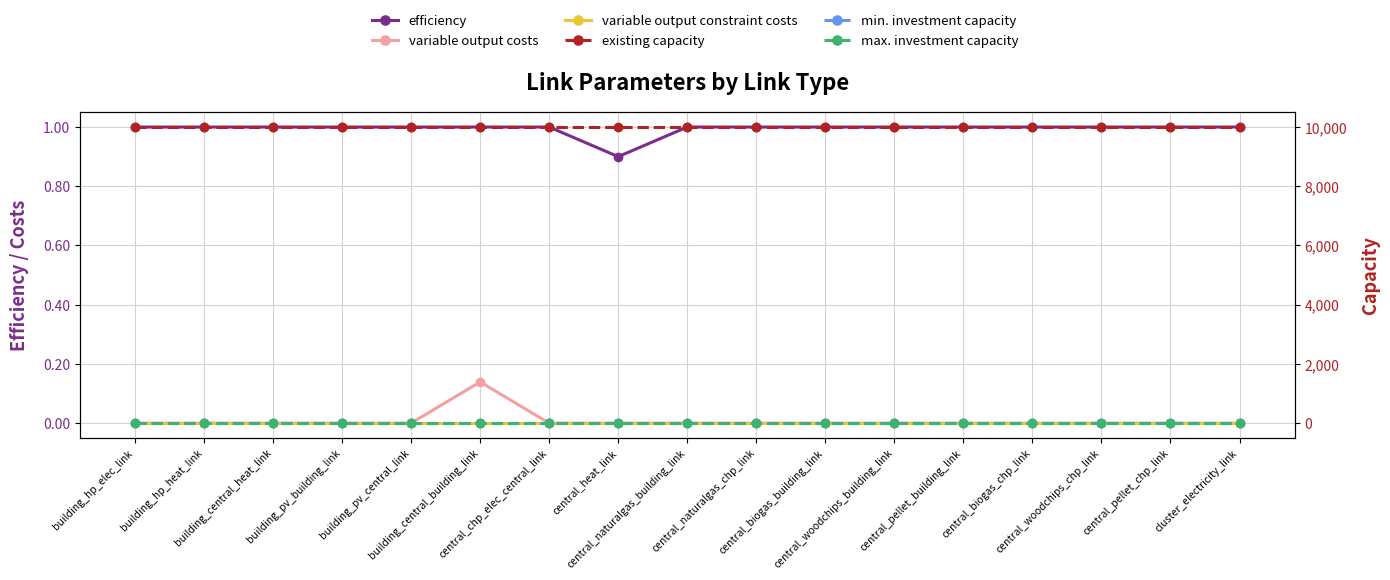

List the labels in order of efficiency value, largest first.

building_hp_elec_link, building_hp_heat_link, building_central_heat_link, building_pv_building_link, building_pv_central_link, building_central_building_link, central_chp_elec_central_link, central_naturalgas_building_link, central_naturalgas_chp_link, central_biogas_building_link, central_woodchips_building_link, central_pellet_building_link, central_biogas_chp_link, central_woodchips_chp_link, central_pellet_chp_link, cluster_electricity_link, central_heat_link